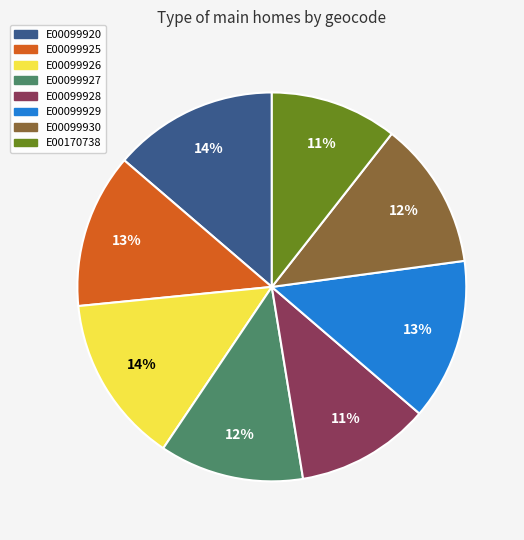

Is the sum of E00099927 and E00099926 greater than half?

No